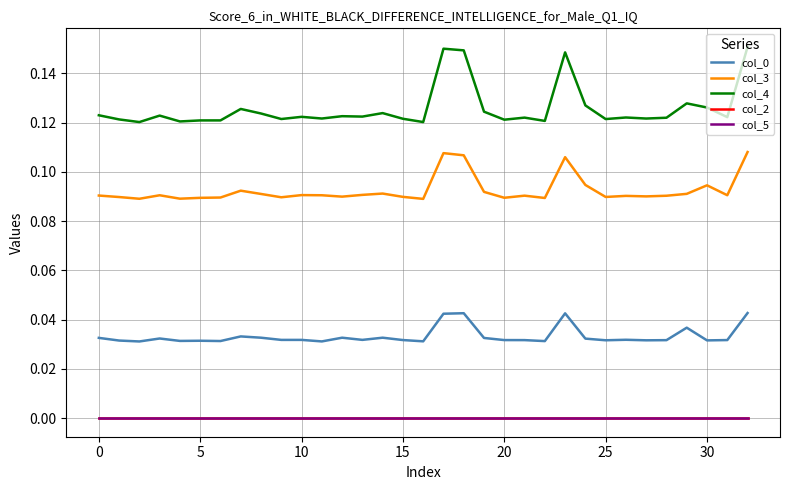

Does the chart have visible grid lines?

Yes